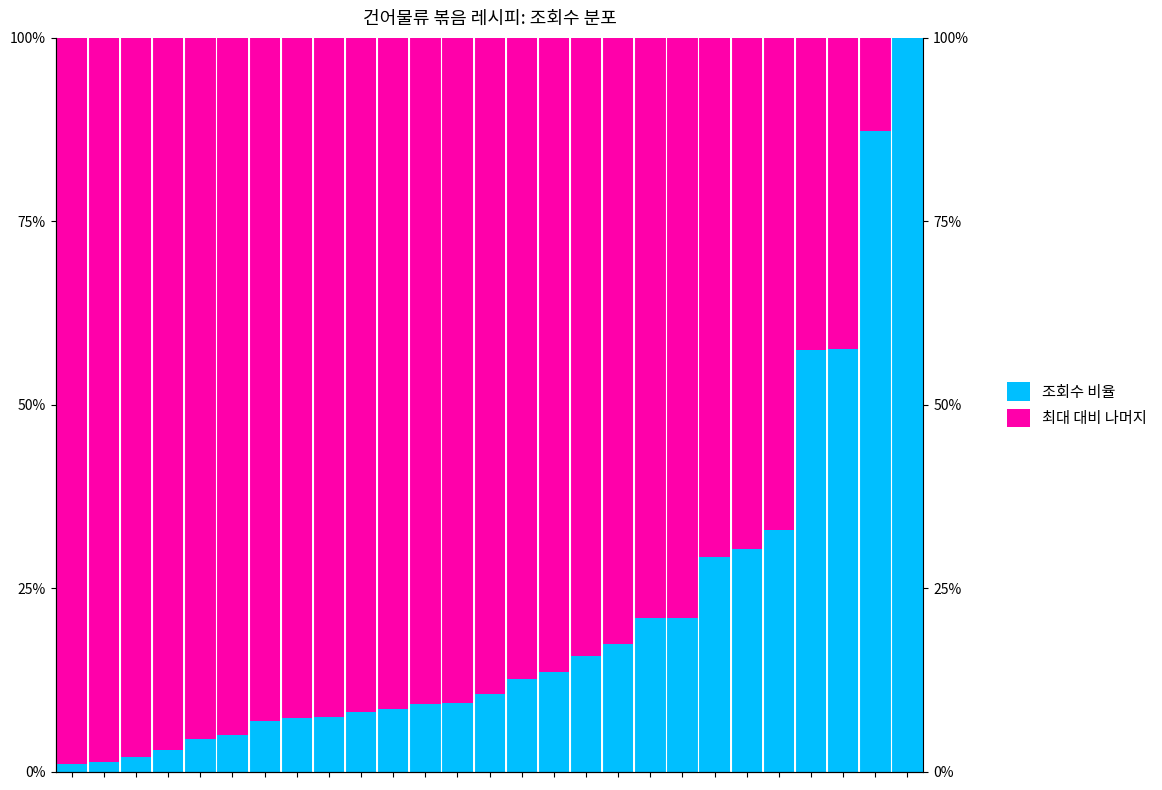

True or false: 최대 대비 나머지 has a value of 92.7 at 7.

True